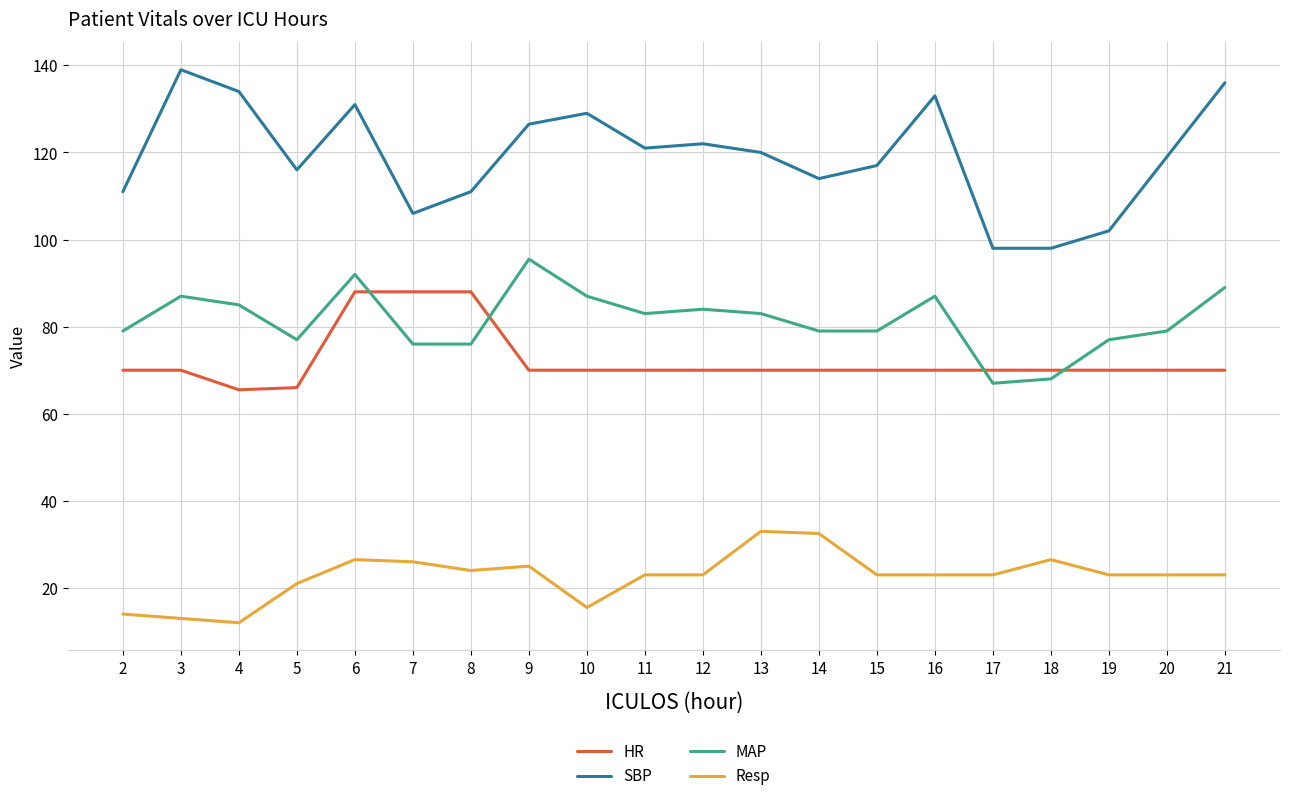

Which series has the largest total across all categories?

SBP